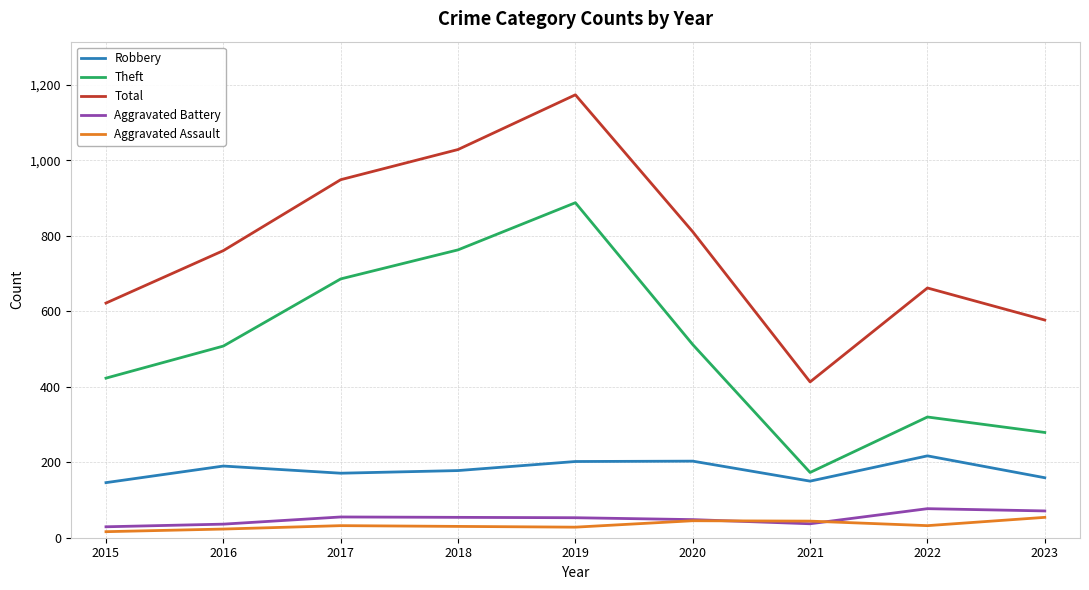

What is the average value of the Robbery series?

180